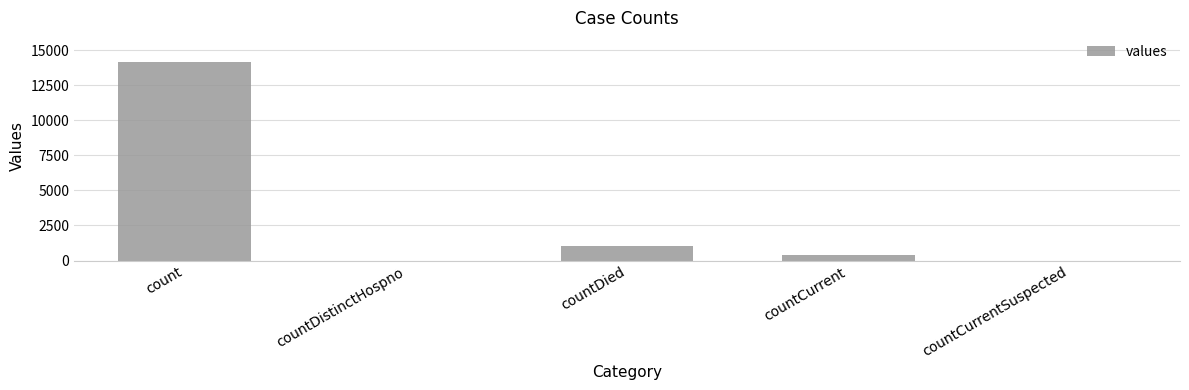

Where is the data nearest to the value 7070?

countDied